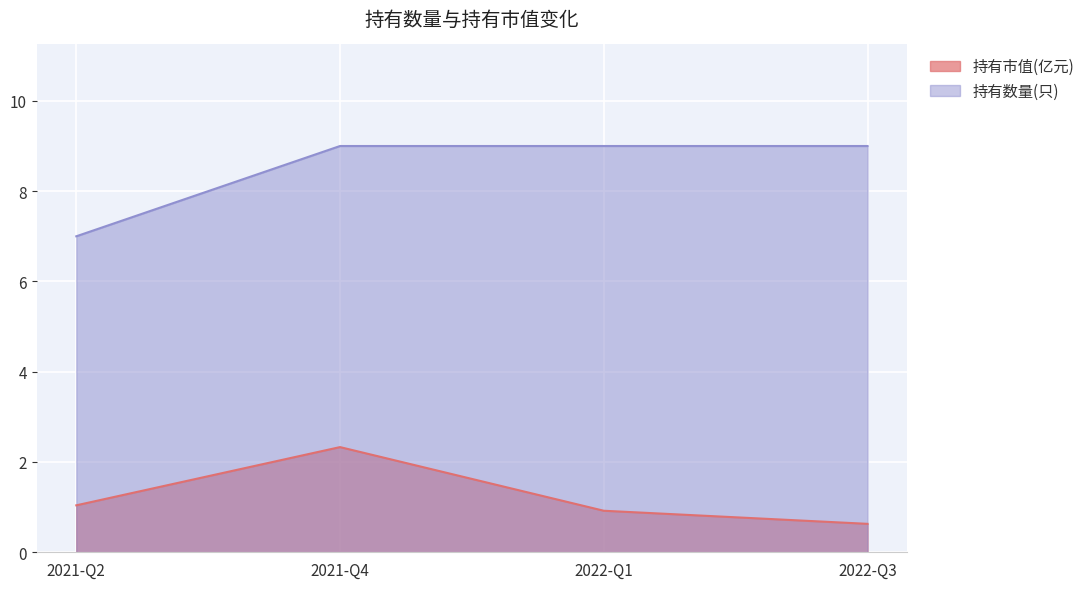

Reading left to right, extract all data points from this chart.

持有市值(亿元): 1.0	2.3	0.9	0.6
持有数量(只): 7.0	9.0	9.0	9.0